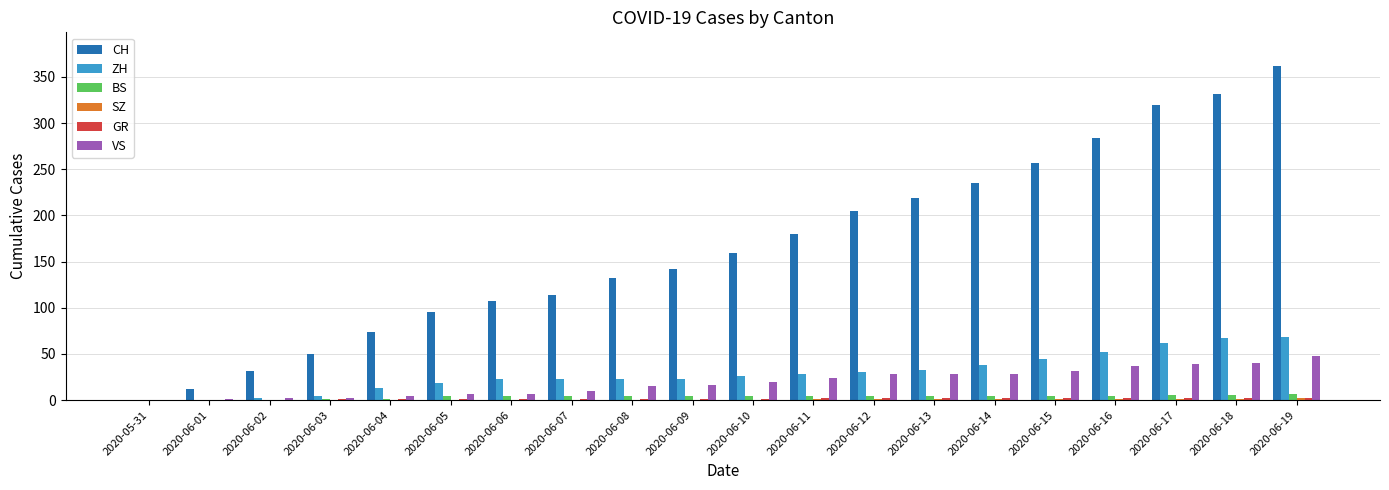

How many groups of bars are there?

20